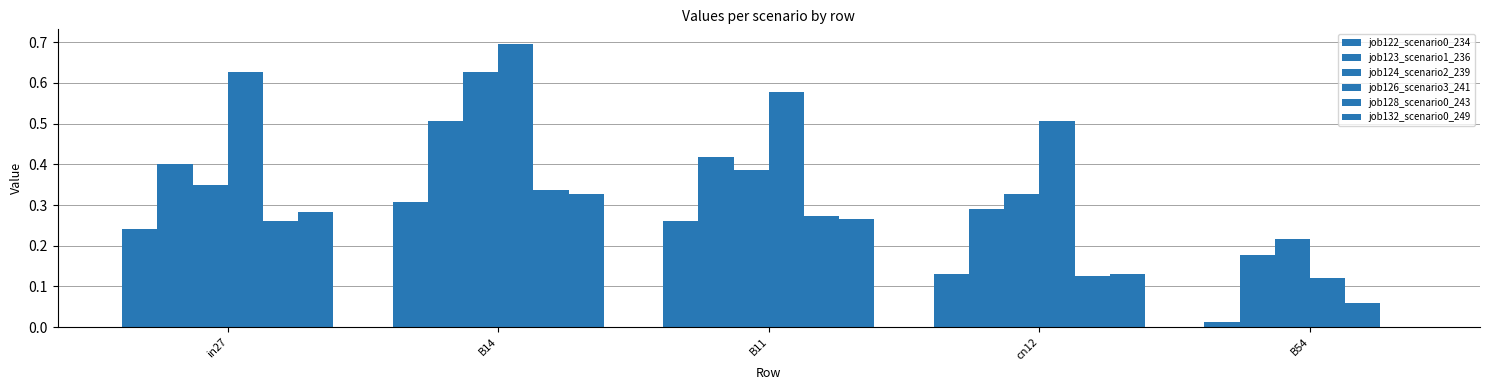

What is the difference between the maximum and minimum values in the job122_scenario0_234 series?

0.3